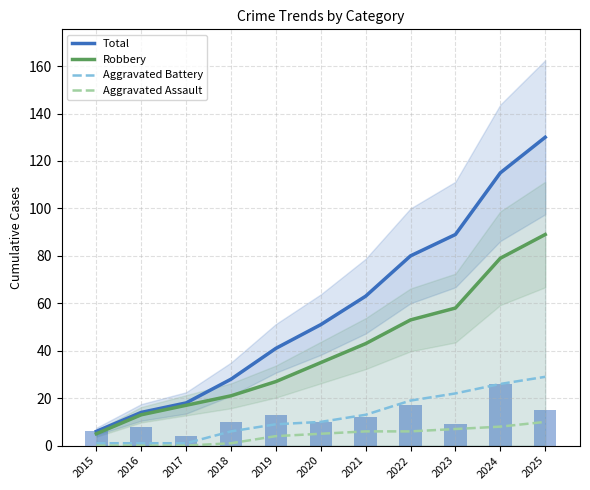

Which series has the largest total across all categories?

Total